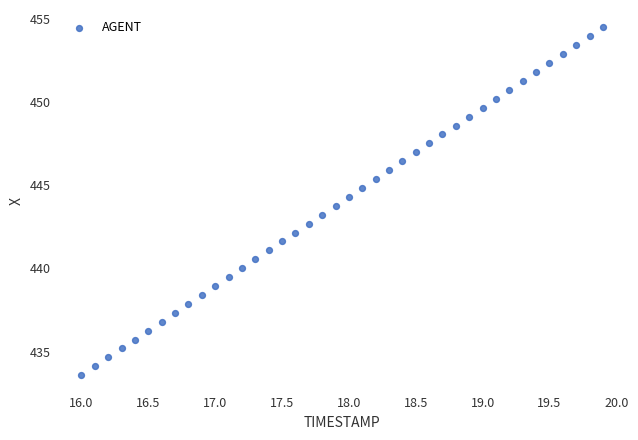

What is the range of X values (max minus min)?

3.9